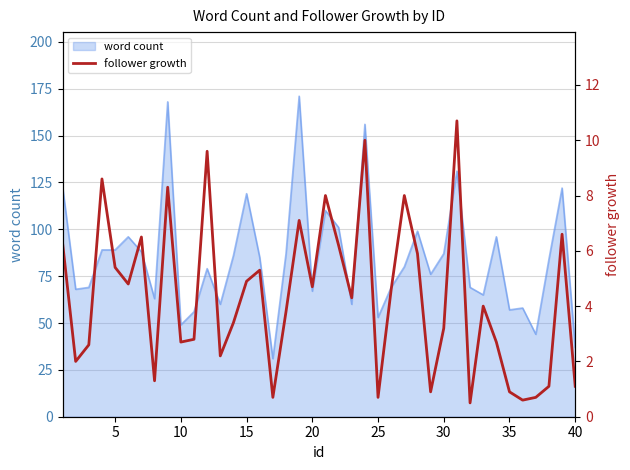

What is the maximum value for word count?

171